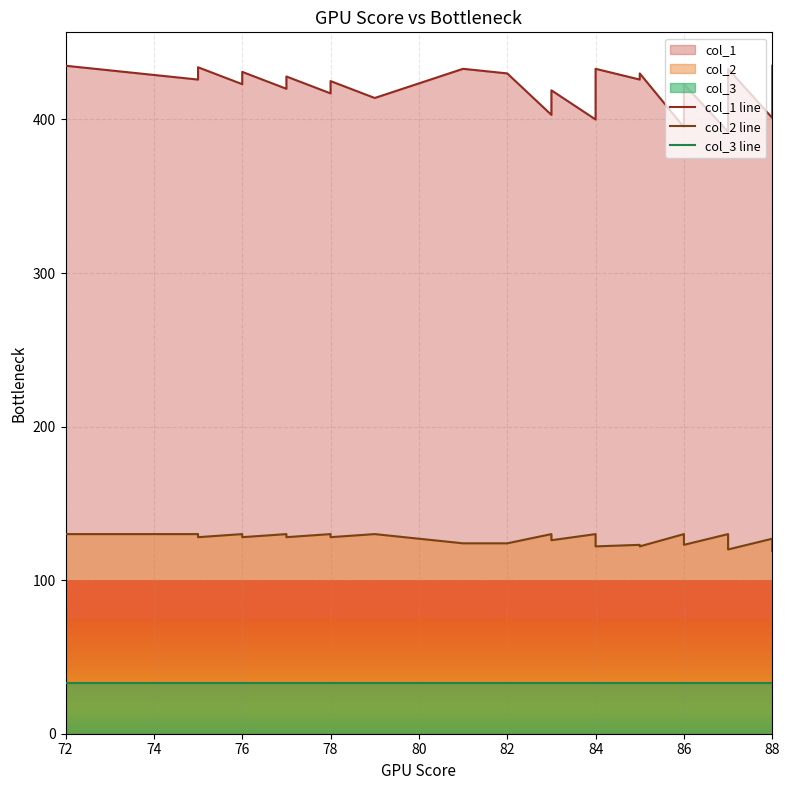

What is the average value of the col_3 line series?

33